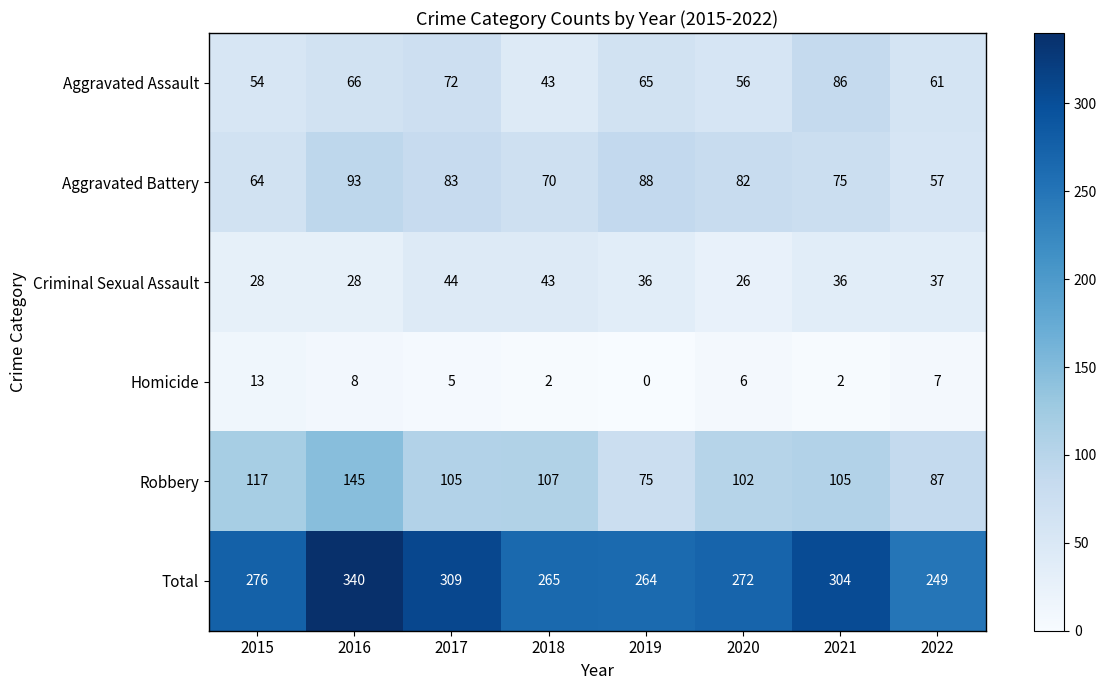

How many values in the Criminal Sexual Assault series are below 36?

3